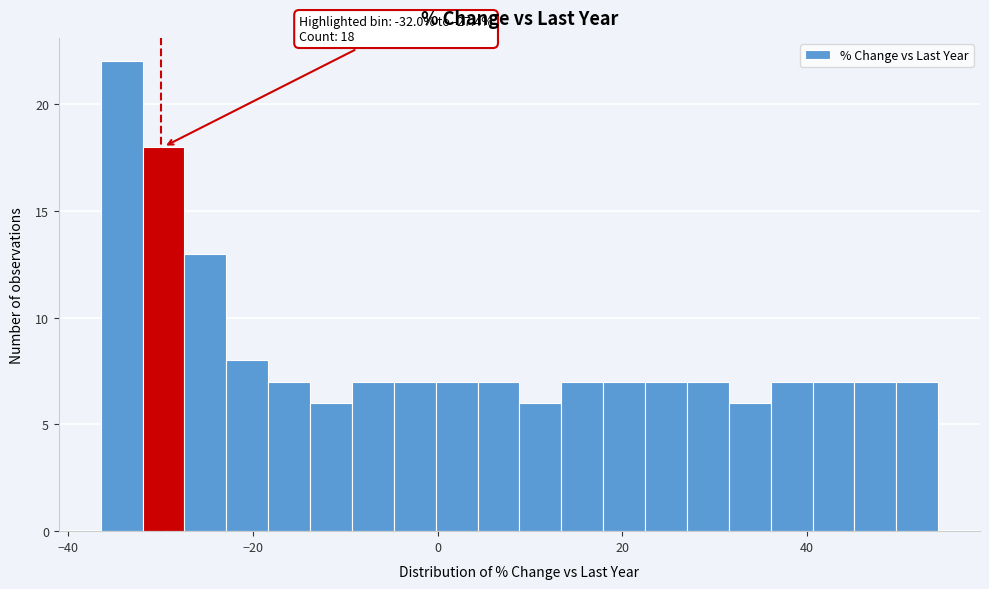

Around what value on the x-axis is the tallest bar? Give the approximate position of its centre, as read against the axis.

-34